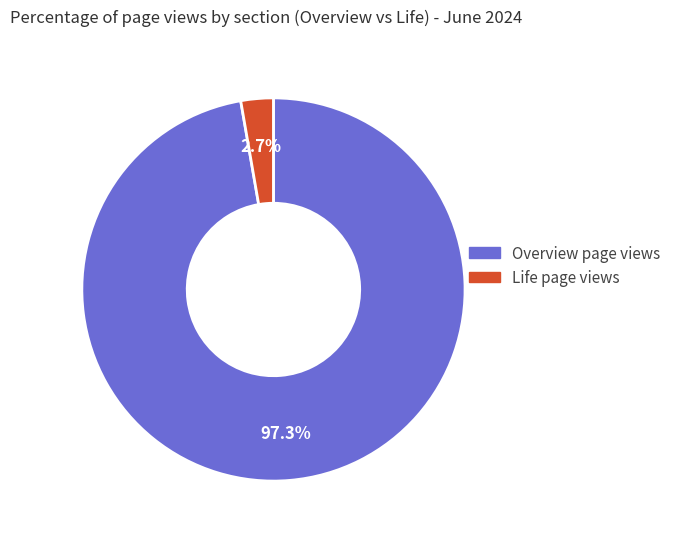

Is there a majority slice in this chart?

Yes